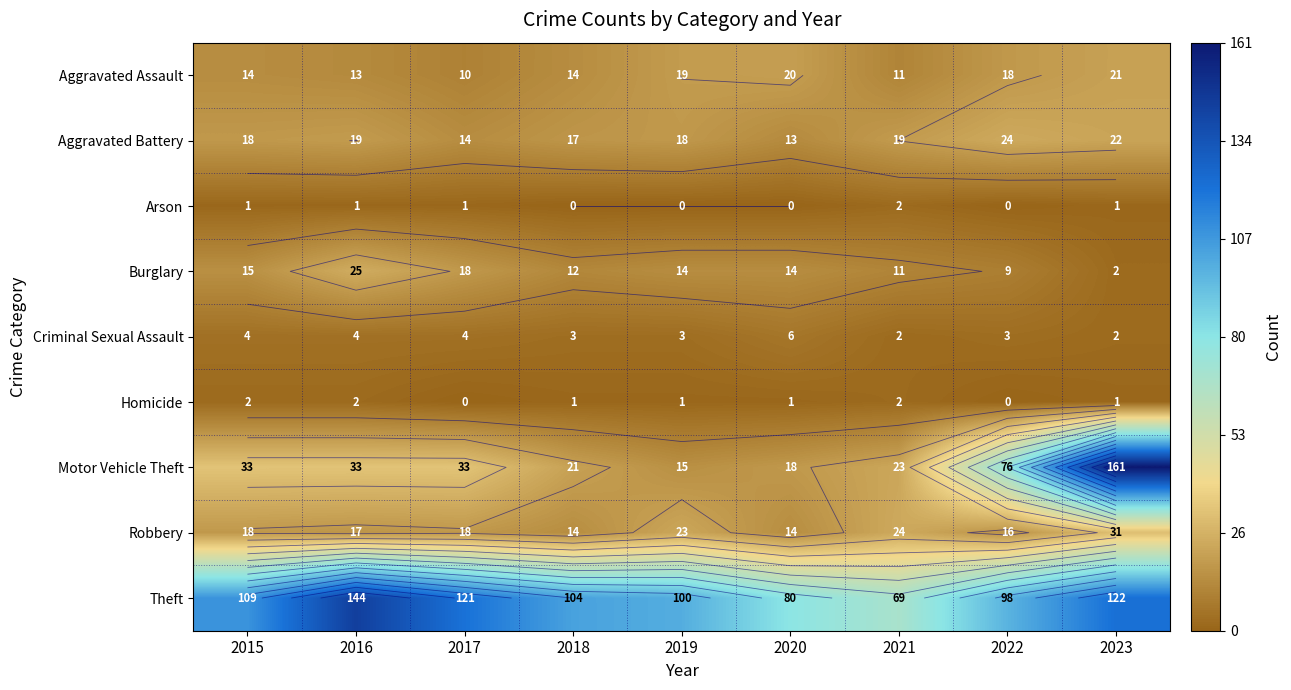

Which series has the widest spread of values?

Motor Vehicle Theft